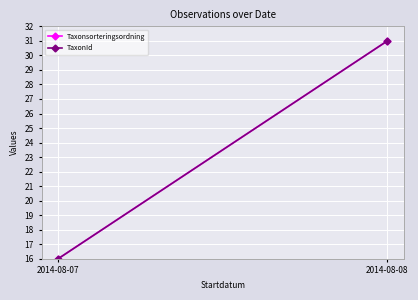

Between 2014-08-08 and 2014-08-07, which is larger?

2014-08-08